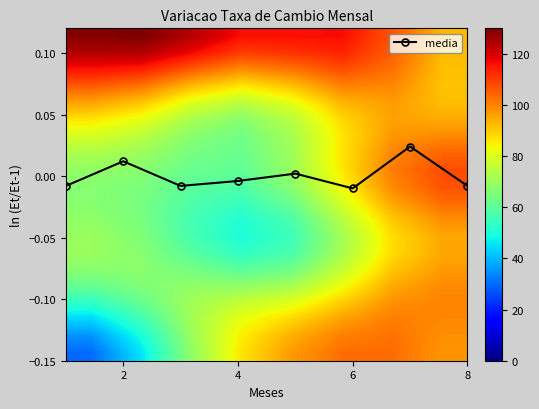

At which category does media reach its first local peak?

2